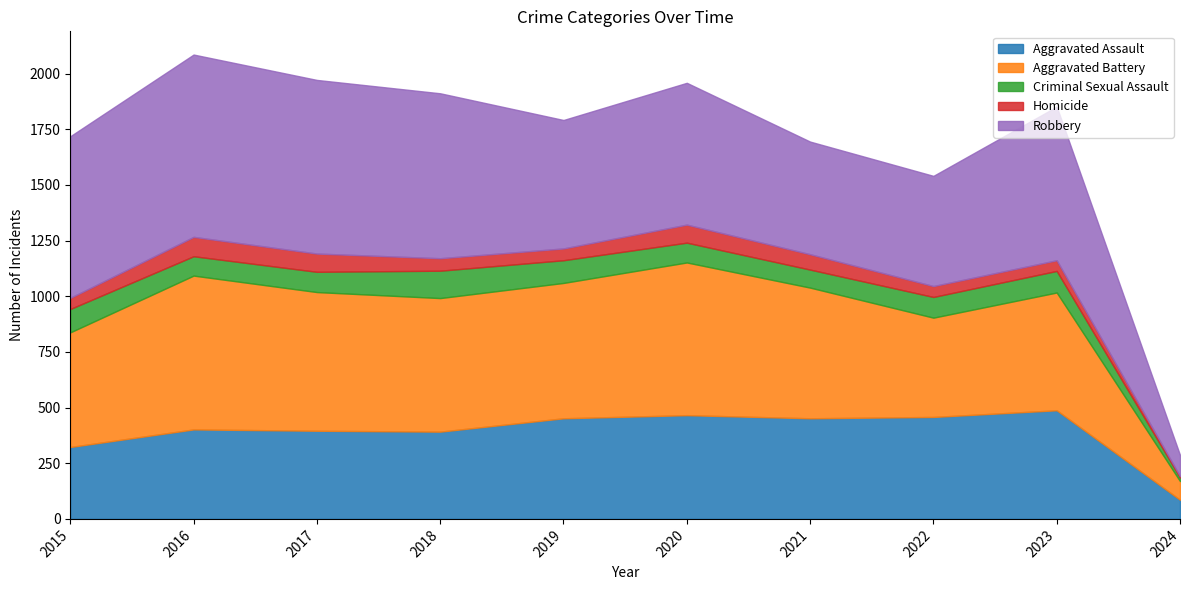

At which label does Homicide reach its minimum?

2024